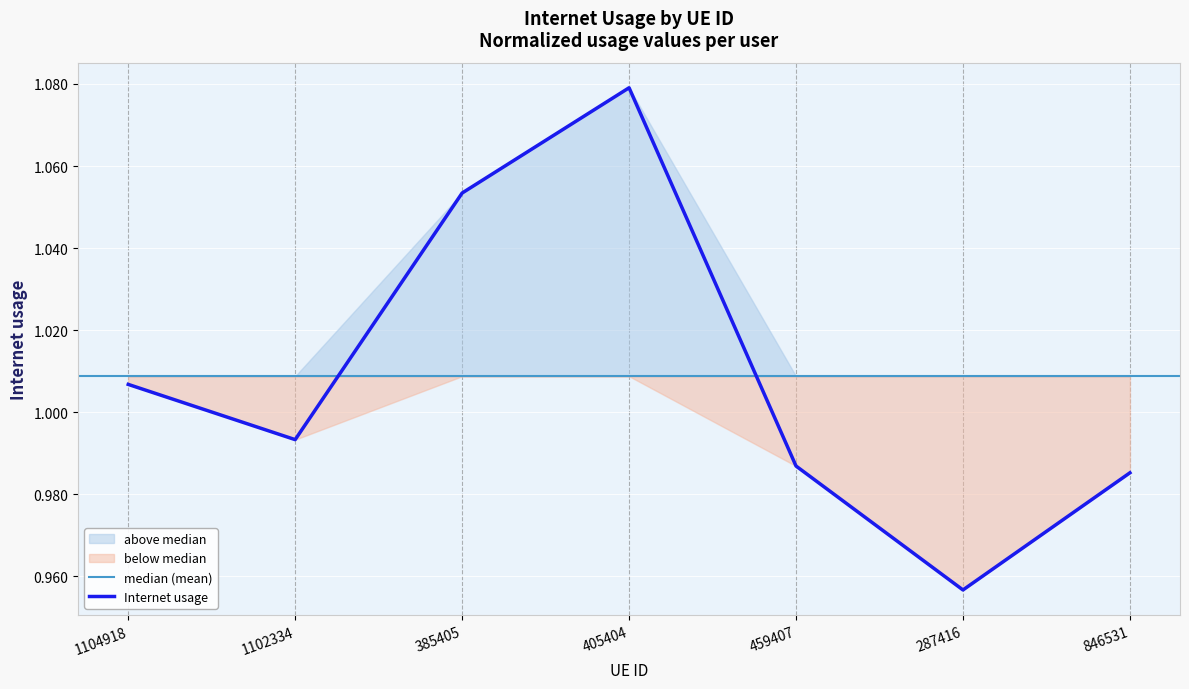

Where is the first local minimum?

1102334